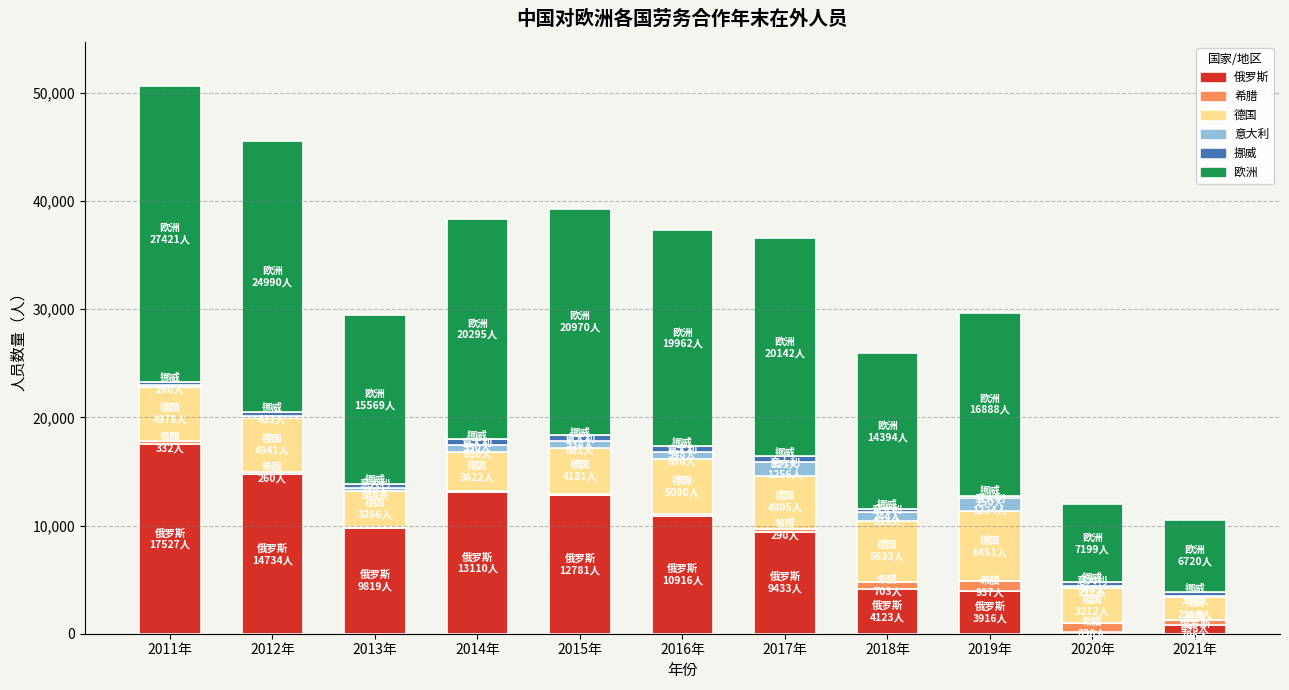

How many data points does each series have?

11